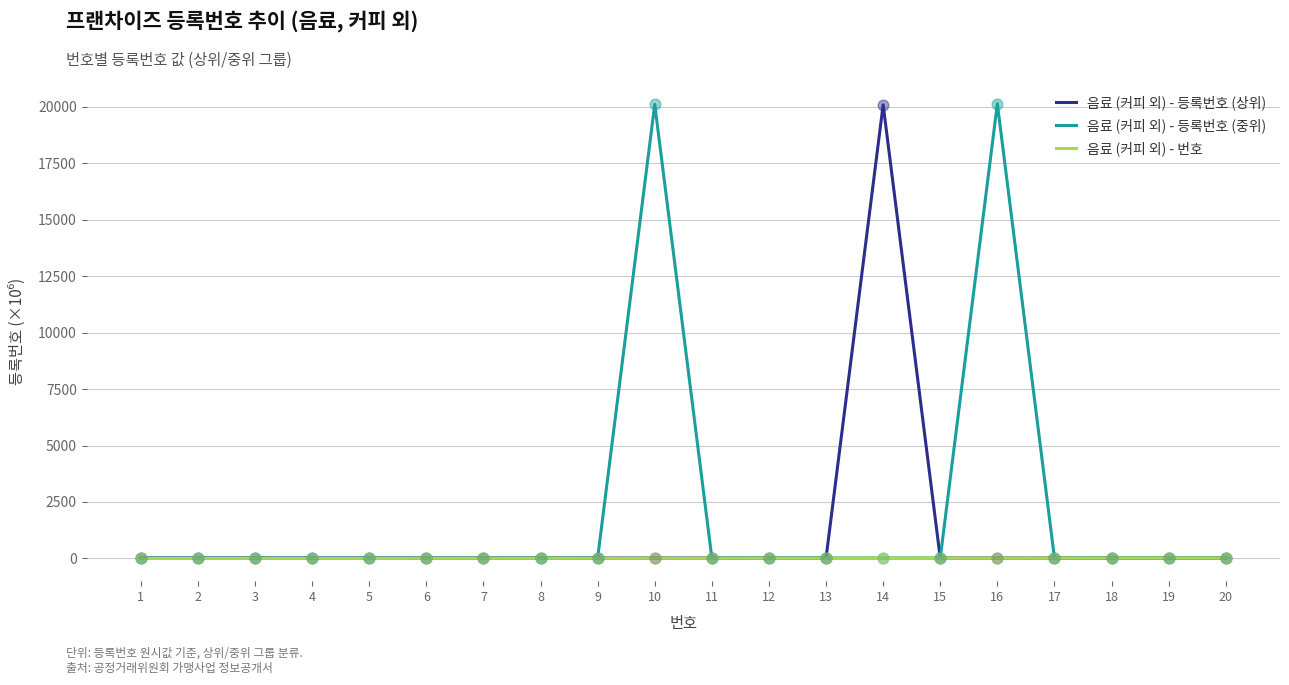

At how many categories does at least one series exceed 9995?

3